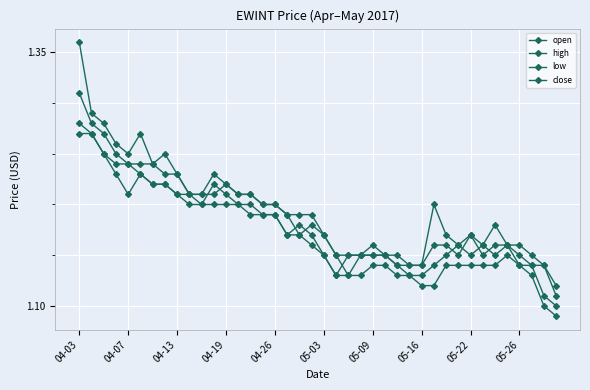

What is the average value of the low series?

1.2